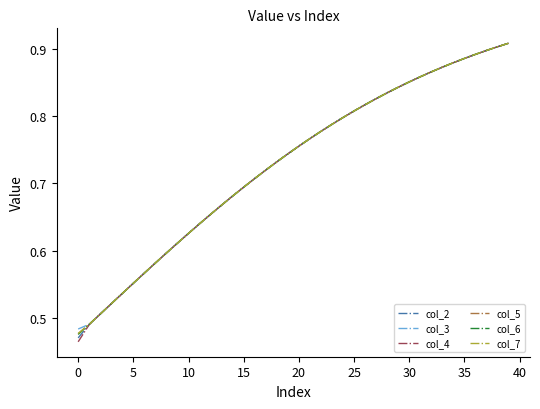

Which series has the widest spread of values?

col_4